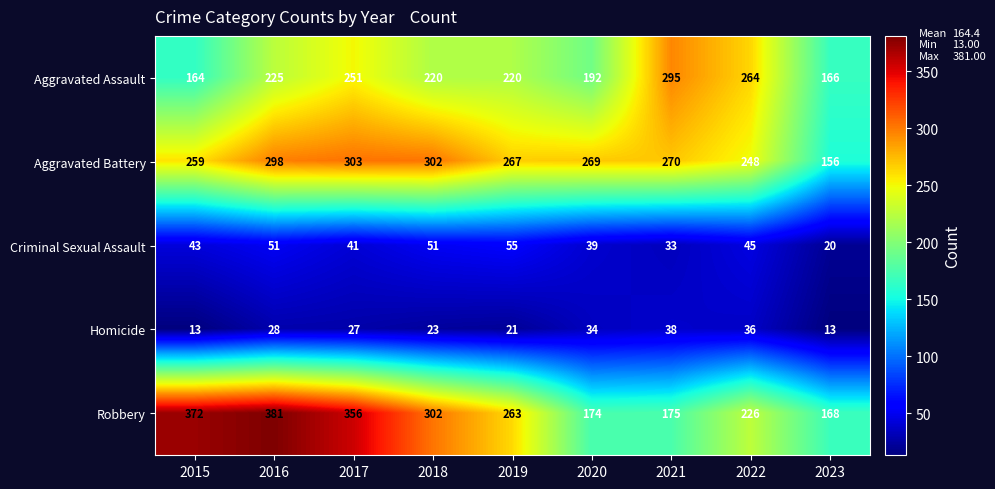

What is the smallest value displayed?

13